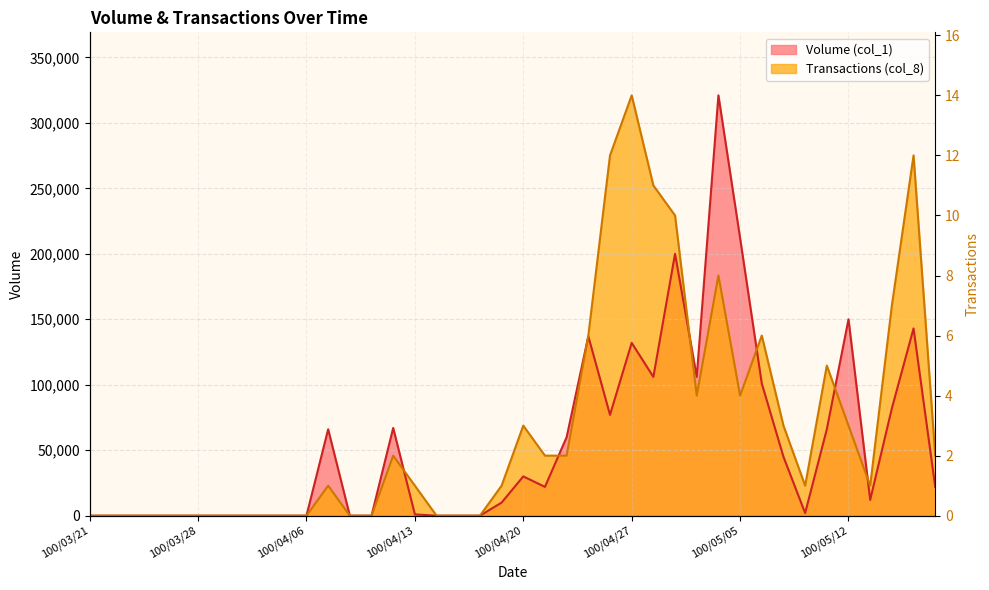

Which series ends up on top after the final intersection of Volume (col_1) and Transactions (col_8)?

Transactions (col_8)